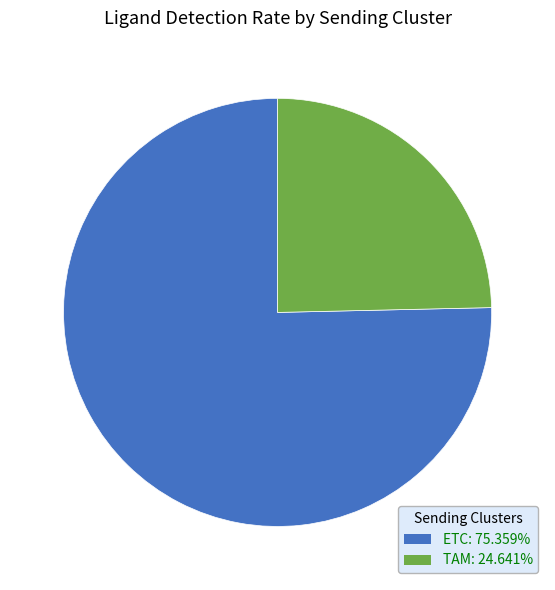

How many segments does this pie chart have?

2